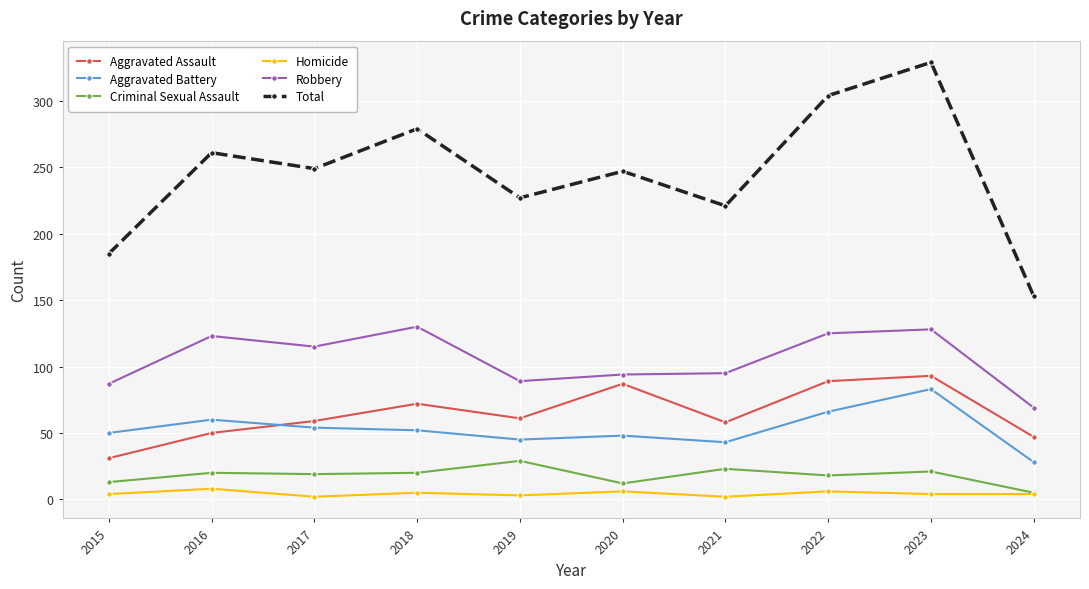

Read the Robbery value at 2024, to the nearest 10.

70